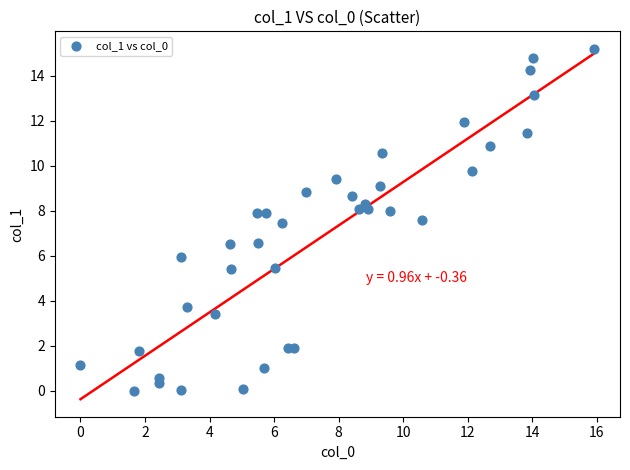

What is the range of X values (max minus min)?

15.9